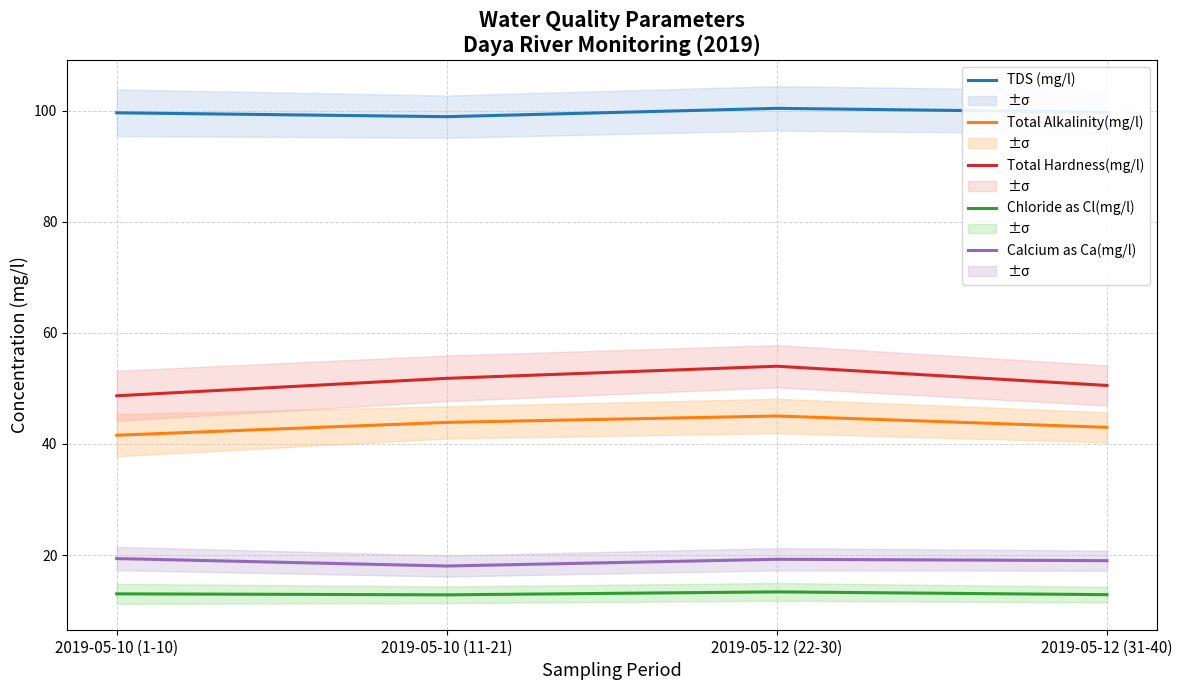

Read the Chloride as Cl(mg/l) value at 2019-05-12 (22-30).

13.4